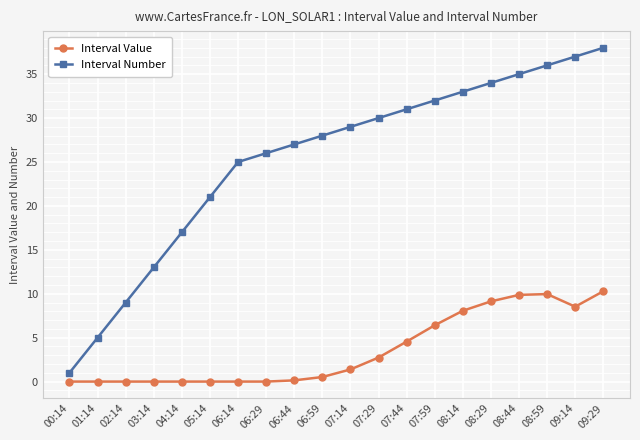

What value does the Interval Number series have at 09:14?

37.0